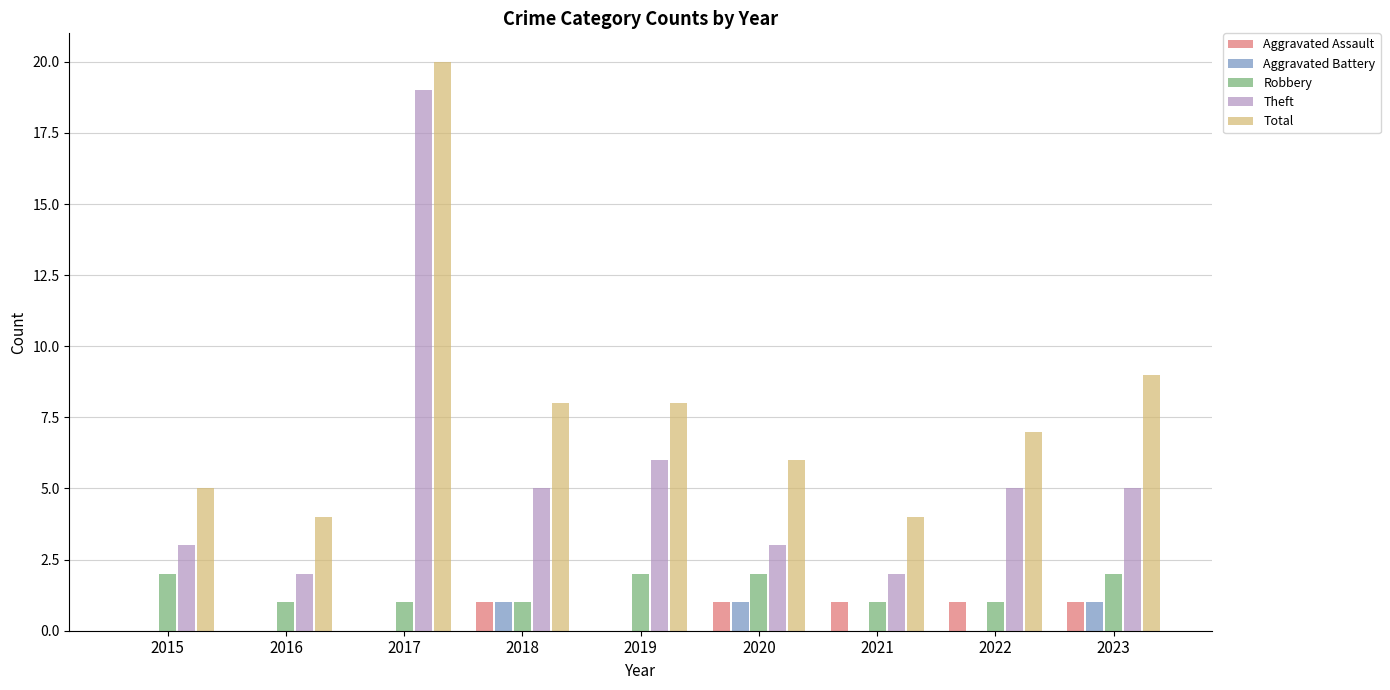

What is the greatest value displayed?

20